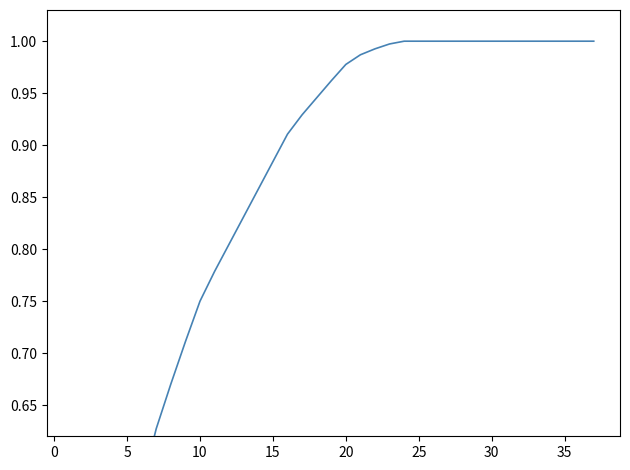

True or false: there are more than 1 points higher than both neighbors.

False